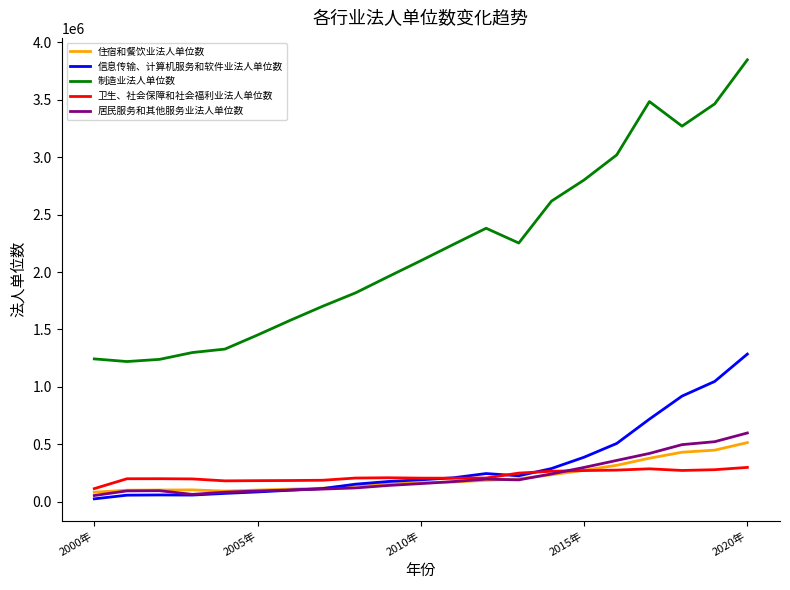

True or false: 制造业法人单位数 and 信息传输、计算机服务和软件业法人单位数 intersect in this chart.

False